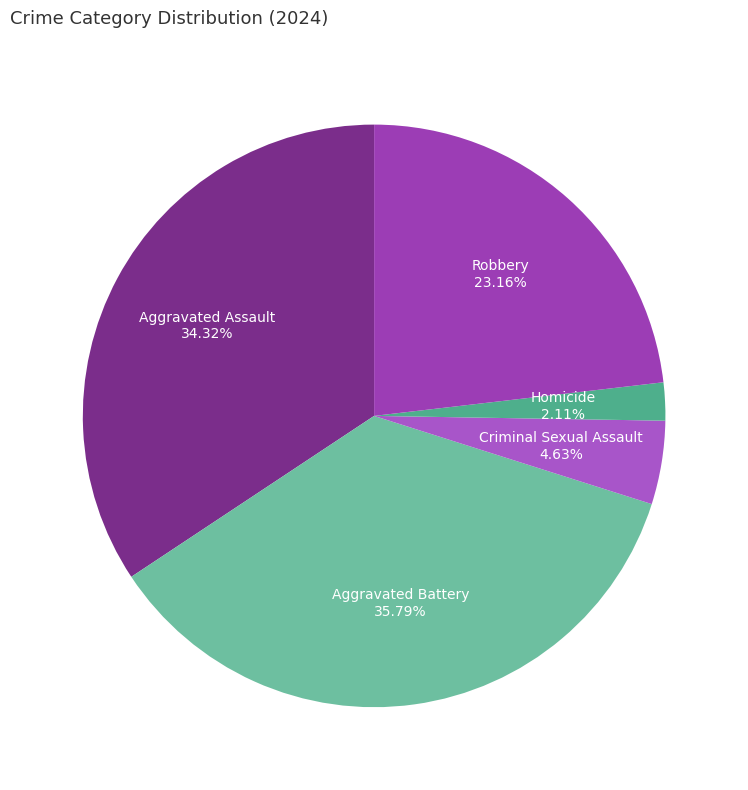

Count the number of slices in the pie.

5